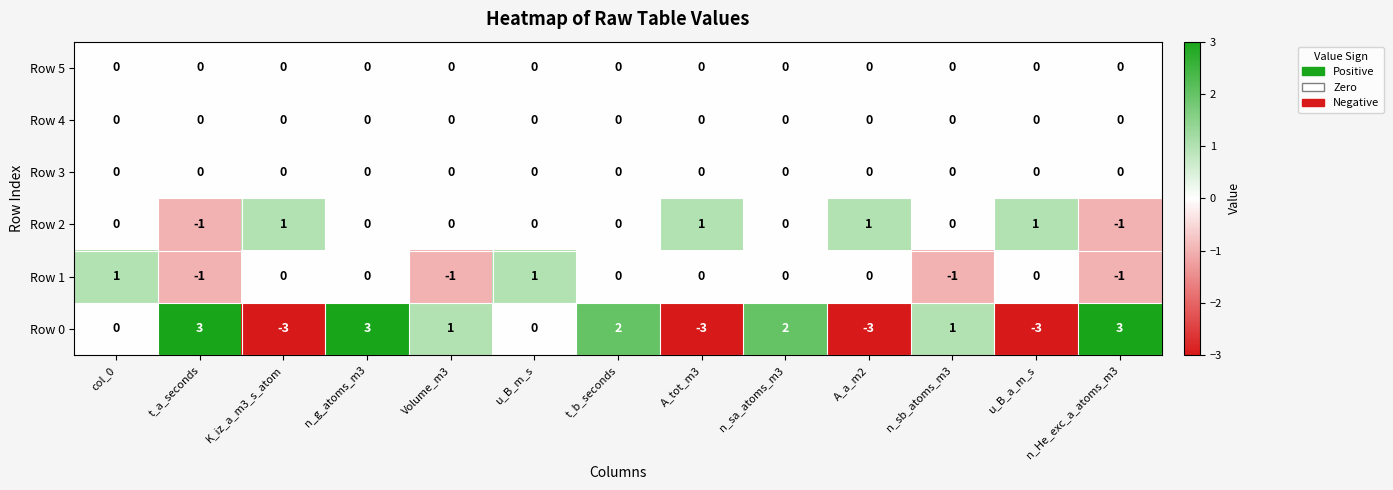

What is the smallest value displayed?

-3